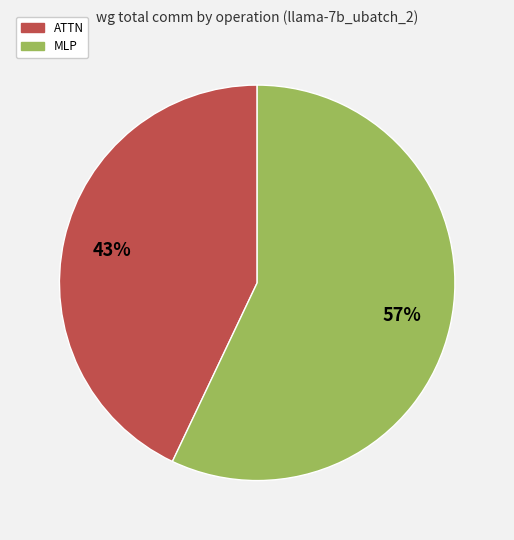

Which has a higher value, MLP or ATTN?

MLP